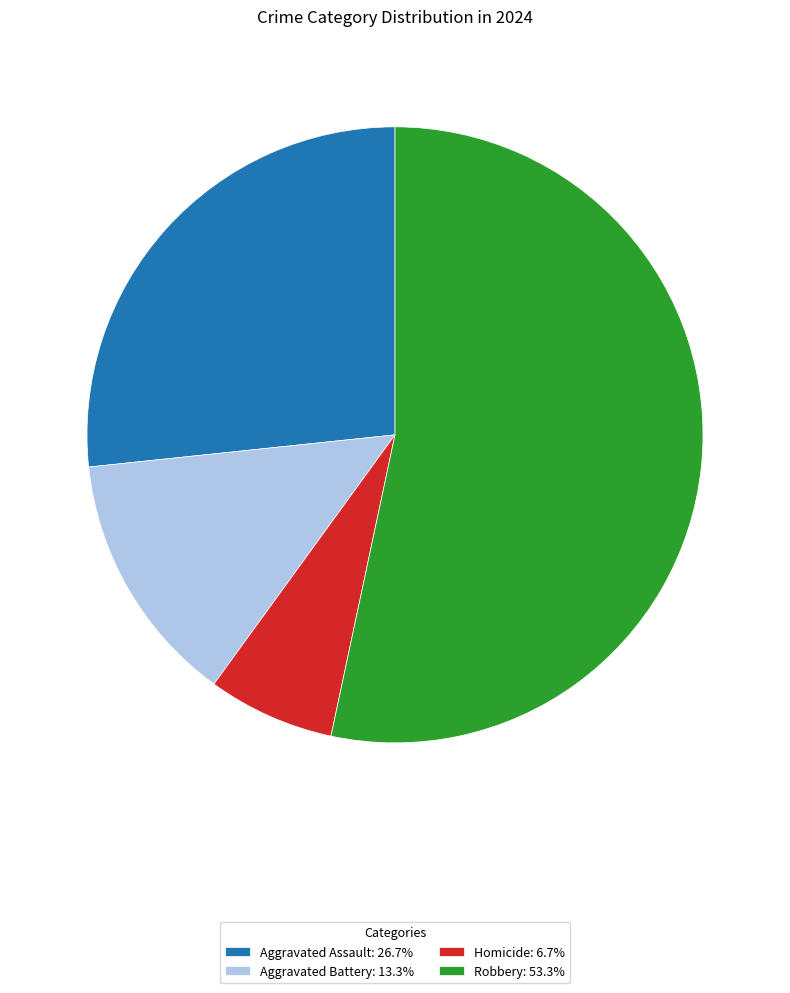

Rank the categories by value from highest to lowest.

Robbery, Aggravated Assault, Aggravated Battery, Homicide